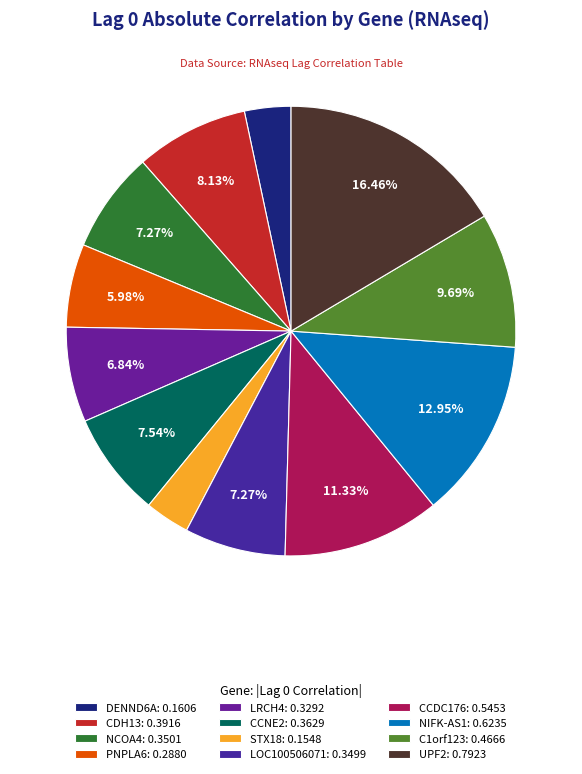

Count the number of slices in the pie.

12